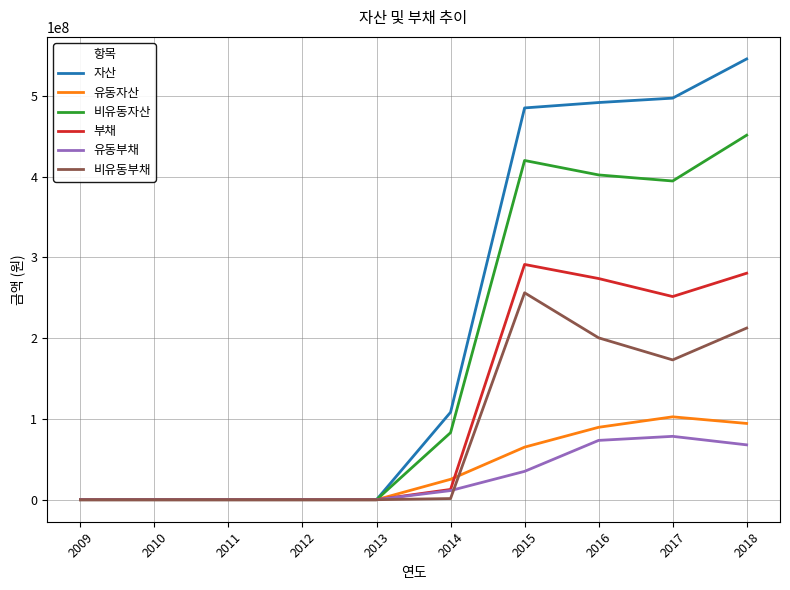

At which category is the sum across all series the highest?

2018